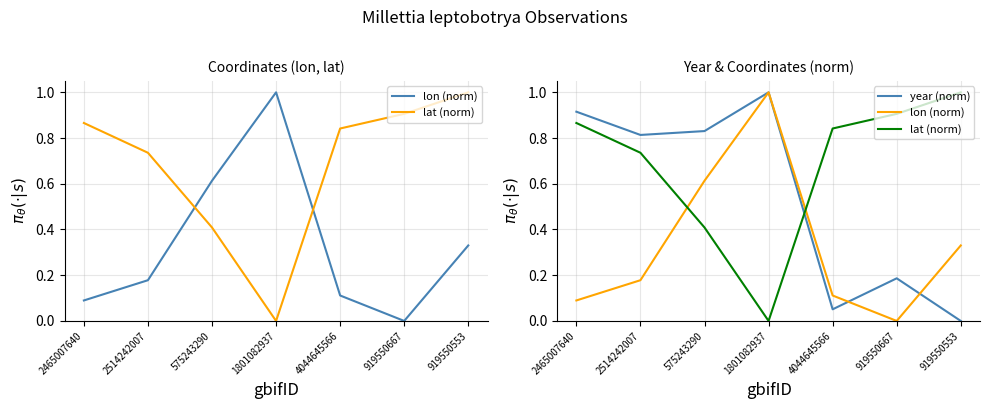

What is the approximate value of year (norm) at 2514242007?

0.8